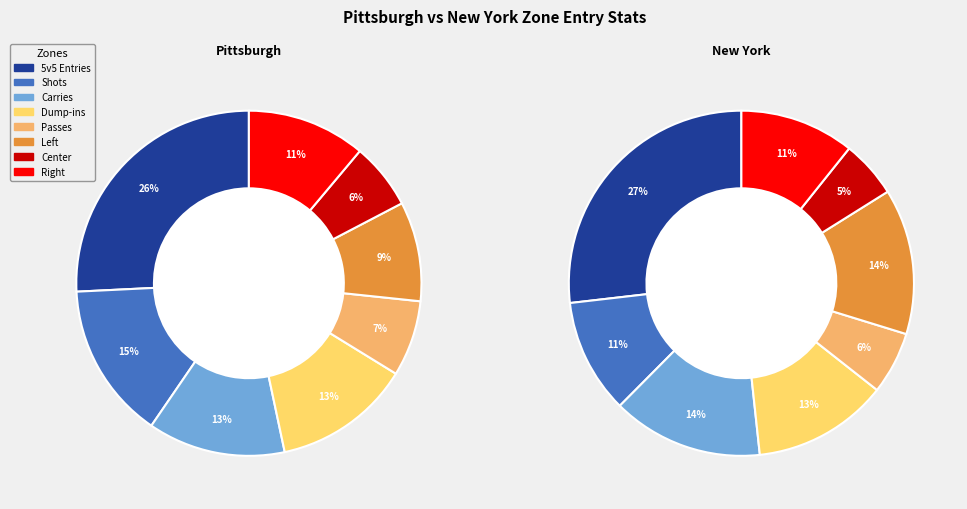

Rank the series by their average value, from highest to lowest.

Pittsburgh, New York